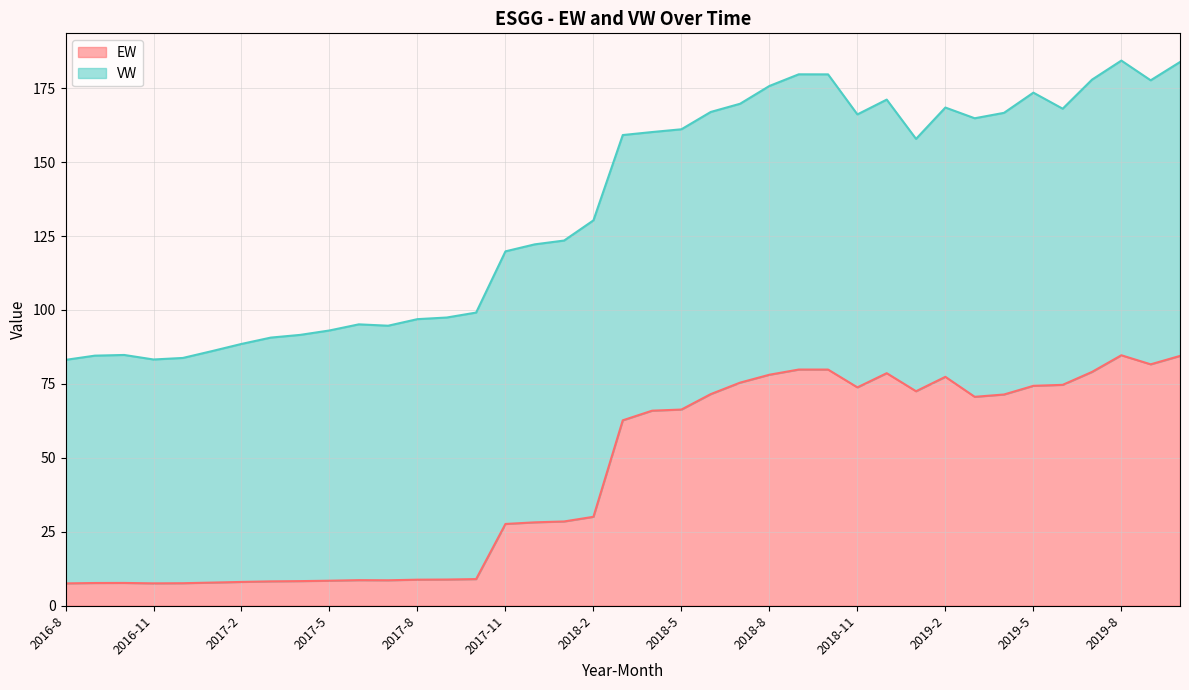

What is the change in value from 2017-6 to 2019-5?

+65.7